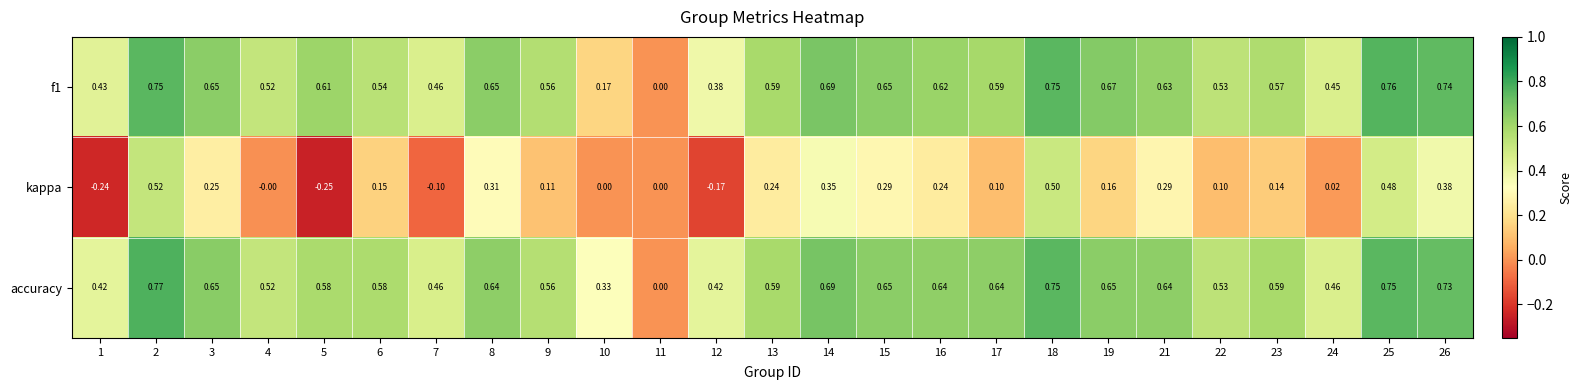

Is the value of f1 at 11 greater than the value of accuracy at 8?

No